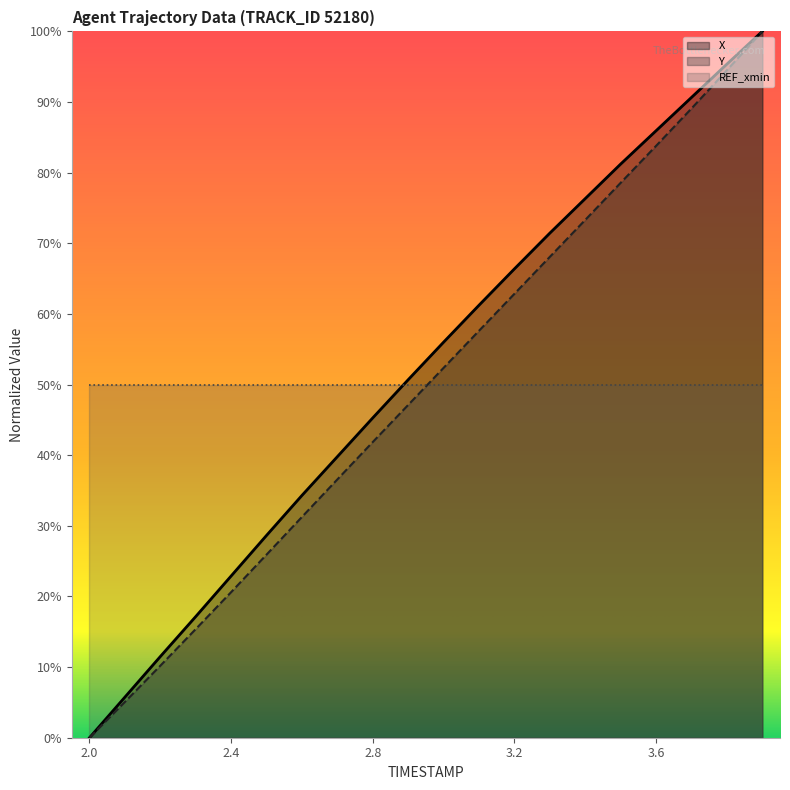

True or false: Y and X cross at least once.

False